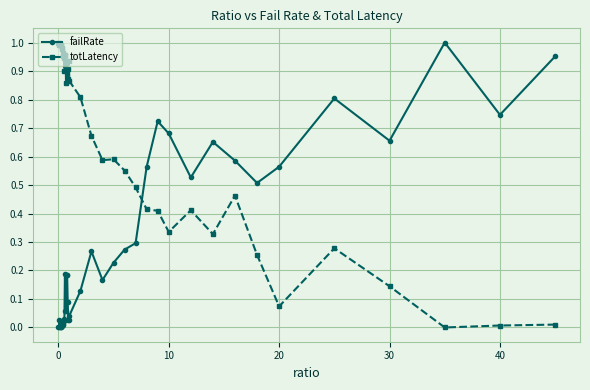

What is the sum of all totLatency values?

26.7